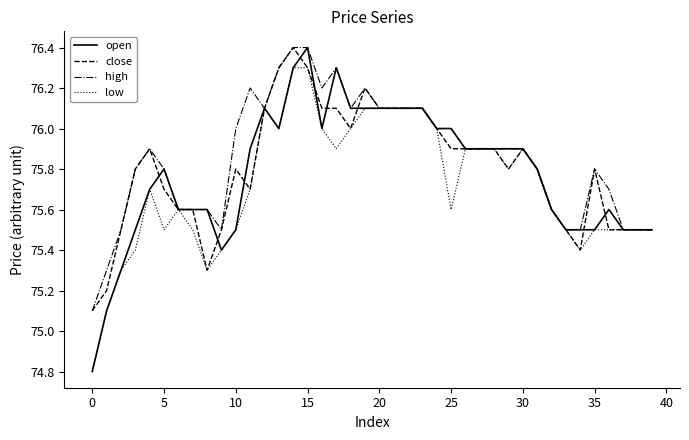

Which series has the widest spread of values?

open